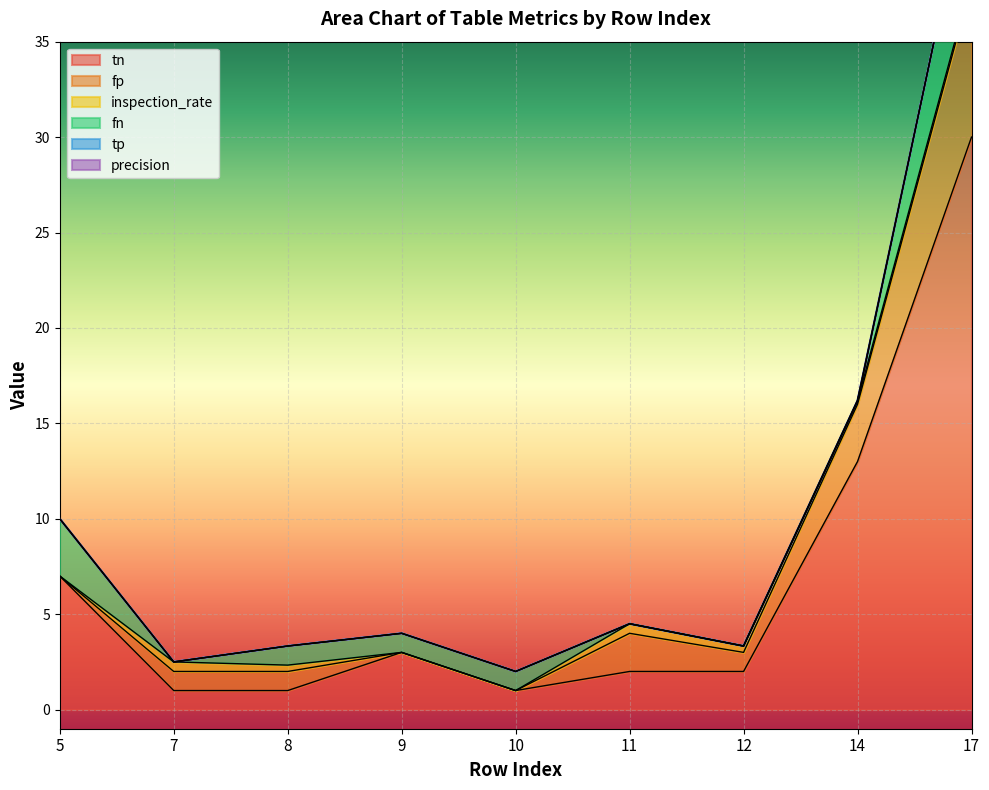

True or false: tn has more than 2 interior local peaks.

False